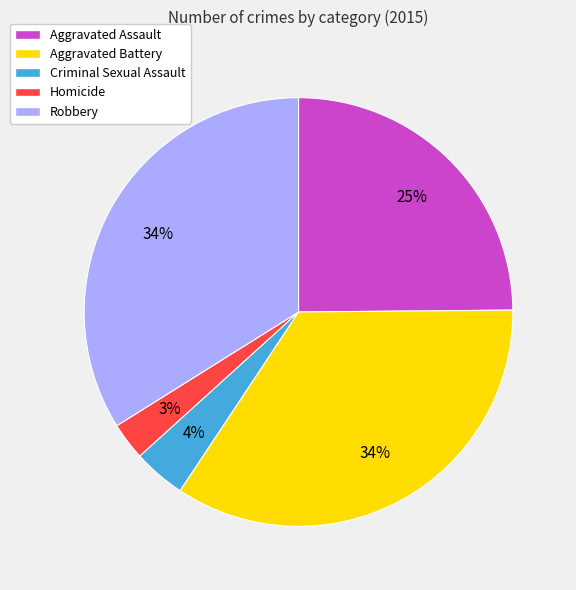

To the nearest percent, what is the combined percentage of Homicide and Aggravated Battery?

37%